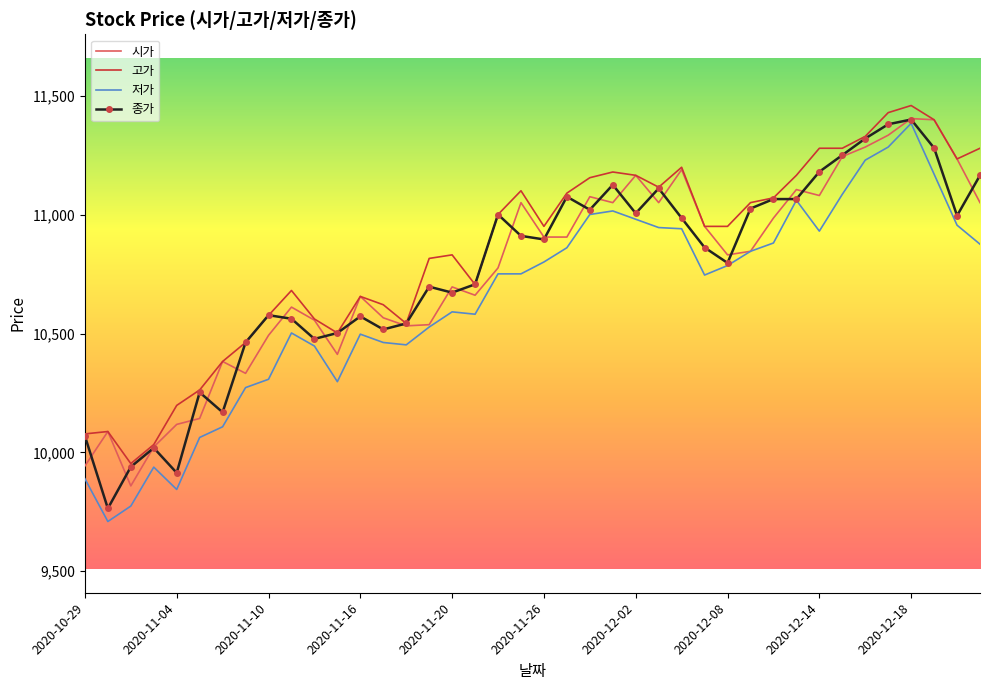

What is the lowest value of the 종가 series?

9764